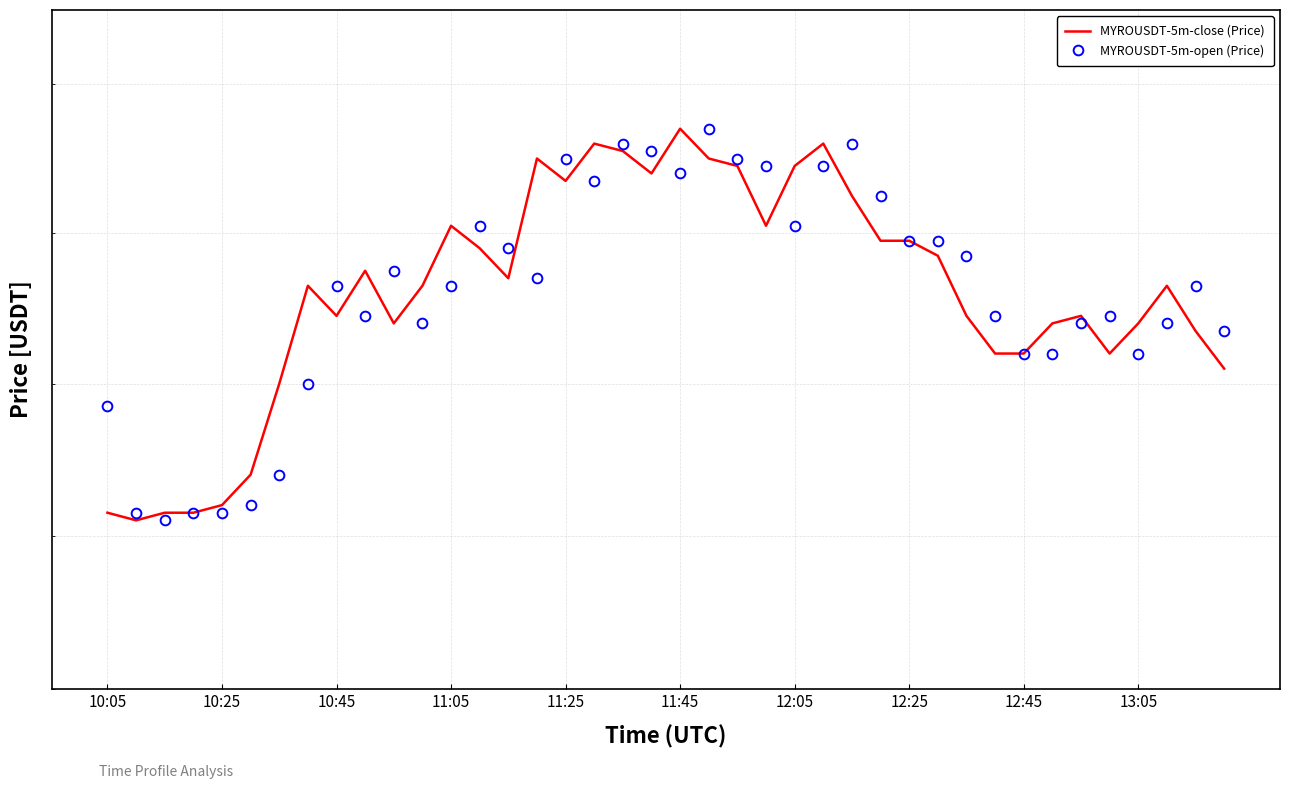

At which label is MYROUSDT-5m-close (Price) closest to 0?

10:25